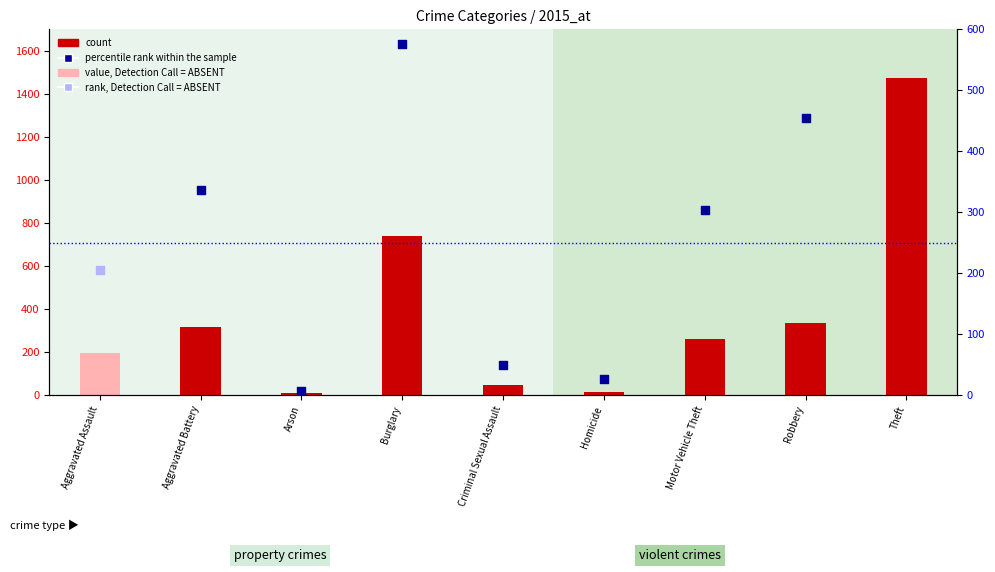

Approximately how many times larger is the value at Theft compared to Homicide?

98.3